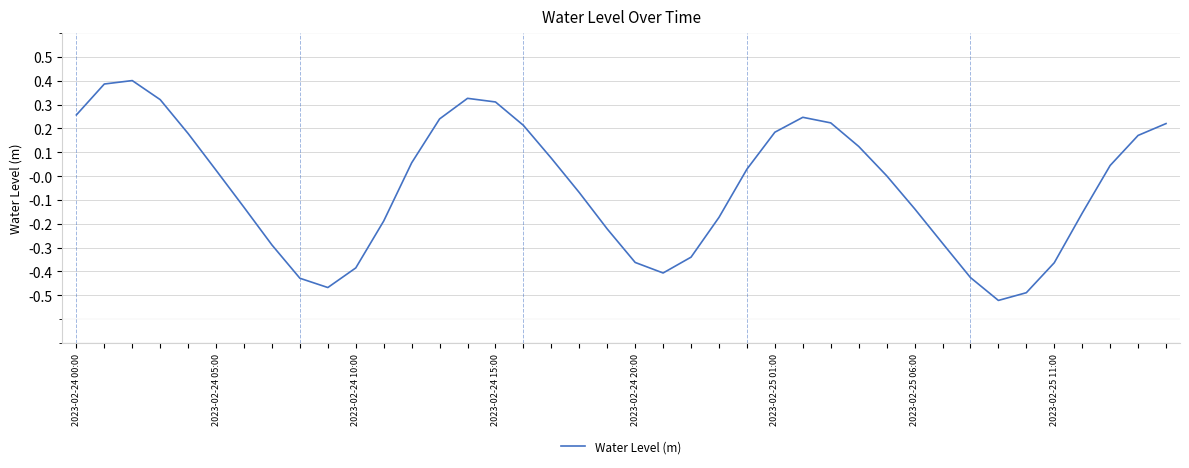

What is the difference between the maximum and minimum values?

0.9